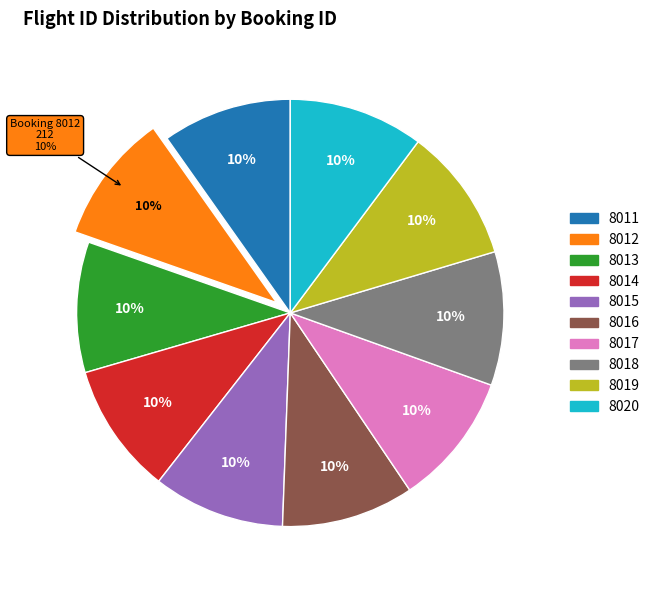

Which category has the biggest portion of the pie?

8020